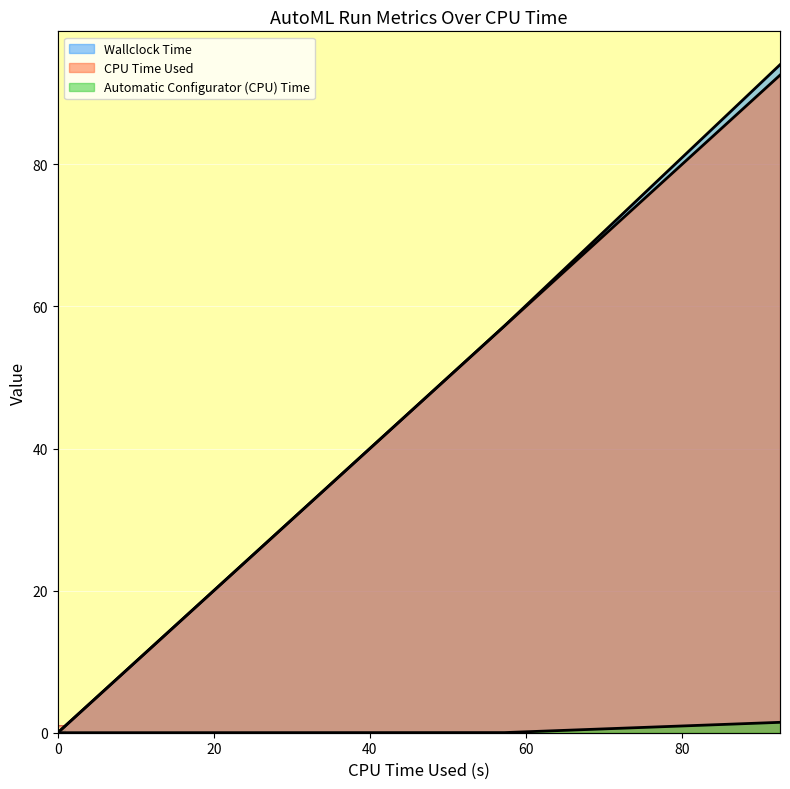

Reading left to right, transcribe all the data shown in this chart.

CPU Time Used: 0.0	57.3	92.5
Wallclock Time: 0.0	57.3	94.0
Automatic Configurator (CPU) Time: 0.0	0.0	1.5